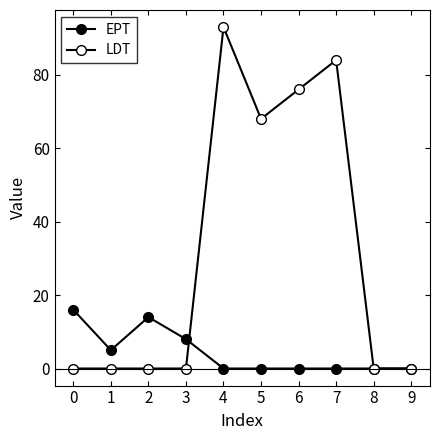

How many categories are shown in the chart?

10